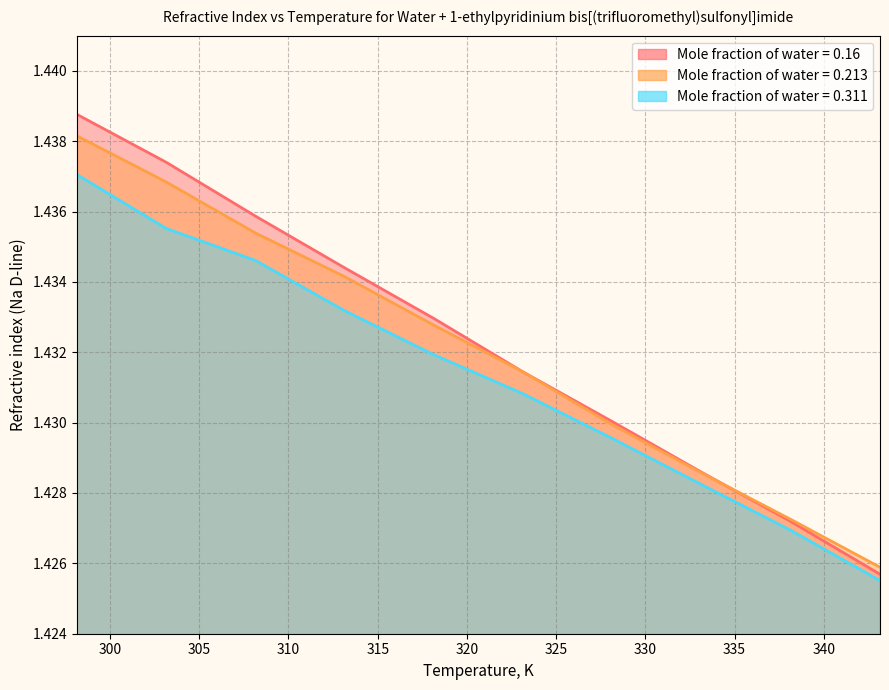

What is the label of the 7th point from the left?

328.15